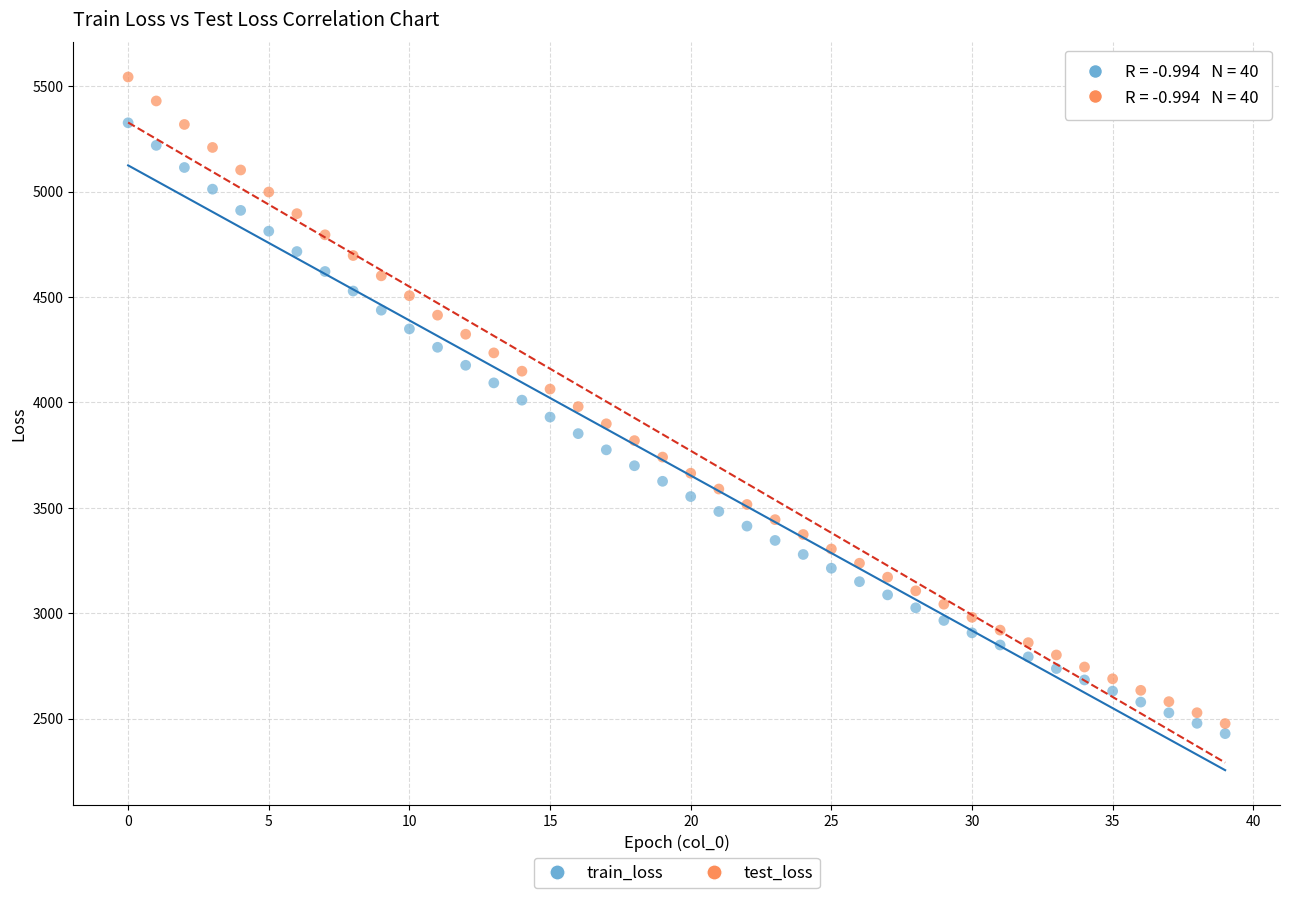

Which series contains the highest Y value?

test_loss